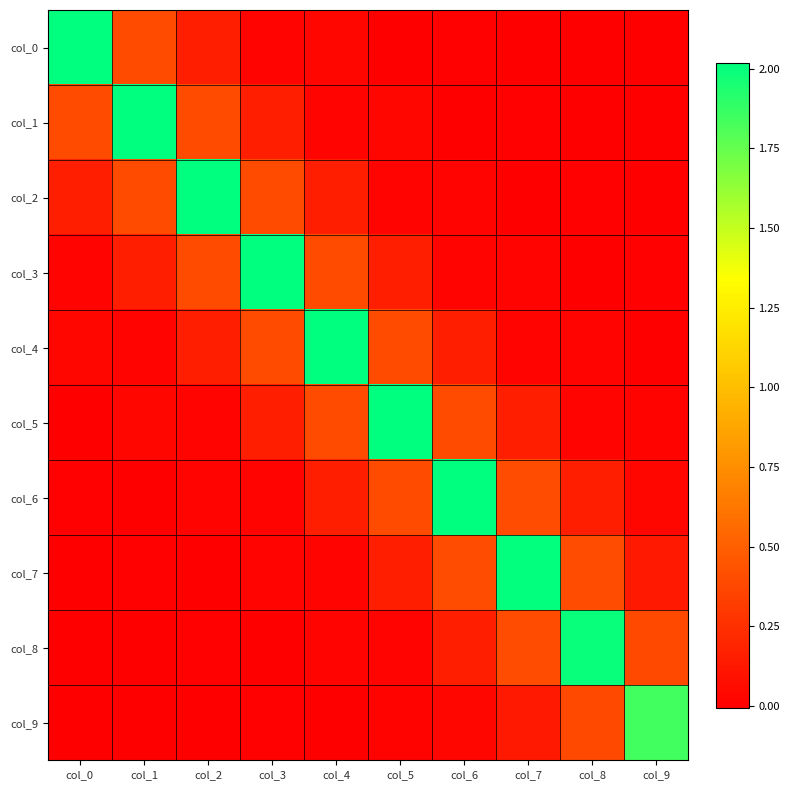

Reading right to left, transcribe all the data shown in this chart.

col_0: col_9=-0.0	col_8=0.0	col_7=-0.0	col_6=0.0	col_5=-0.0	col_4=0.0	col_3=0.0	col_2=0.2	col_1=0.4	col_0=2.0
col_1: col_9=0.0	col_8=-0.0	col_7=0.0	col_6=-0.0	col_5=0.0	col_4=0.0	col_3=0.2	col_2=0.4	col_1=2.0	col_0=0.4
col_2: col_9=-0.0	col_8=0.0	col_7=-0.0	col_6=0.0	col_5=0.0	col_4=0.2	col_3=0.4	col_2=2.0	col_1=0.4	col_0=0.2
col_3: col_9=0.0	col_8=-0.0	col_7=0.0	col_6=0.0	col_5=0.2	col_4=0.4	col_3=2.0	col_2=0.4	col_1=0.2	col_0=0.0
col_4: col_9=-0.0	col_8=0.0	col_7=0.0	col_6=0.2	col_5=0.4	col_4=2.0	col_3=0.4	col_2=0.2	col_1=0.0	col_0=0.0
col_5: col_9=0.0	col_8=0.0	col_7=0.2	col_6=0.4	col_5=2.0	col_4=0.4	col_3=0.2	col_2=0.0	col_1=0.0	col_0=-0.0
col_6: col_9=0.0	col_8=0.2	col_7=0.4	col_6=2.0	col_5=0.4	col_4=0.2	col_3=0.0	col_2=0.0	col_1=-0.0	col_0=0.0
col_7: col_9=0.1	col_8=0.4	col_7=2.0	col_6=0.4	col_5=0.2	col_4=0.0	col_3=0.0	col_2=-0.0	col_1=0.0	col_0=-0.0
col_8: col_9=0.4	col_8=2.0	col_7=0.4	col_6=0.2	col_5=0.0	col_4=0.0	col_3=-0.0	col_2=0.0	col_1=-0.0	col_0=0.0
col_9: col_9=1.8	col_8=0.4	col_7=0.1	col_6=0.0	col_5=0.0	col_4=-0.0	col_3=0.0	col_2=-0.0	col_1=0.0	col_0=-0.0